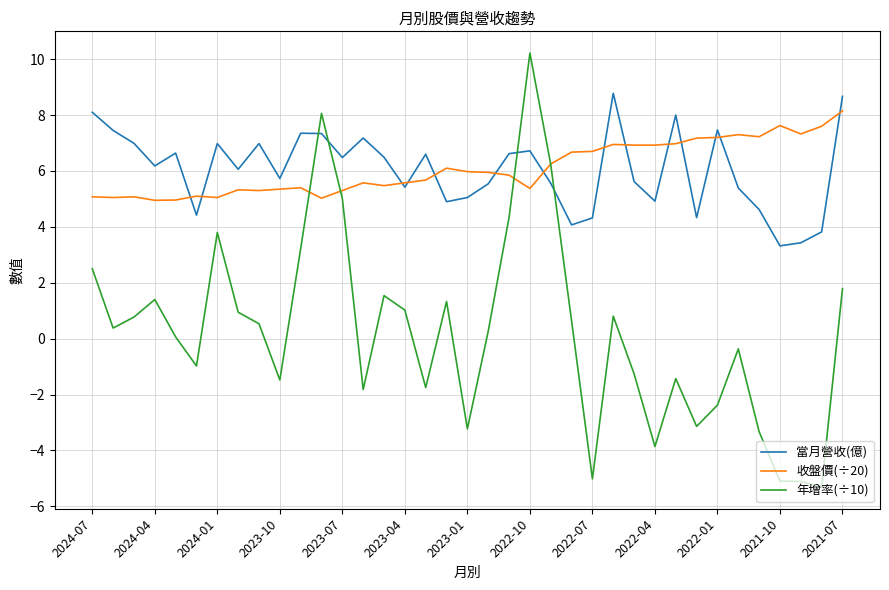

How many intersections are there between 當月營收(億) and 年增率(÷10)?

4